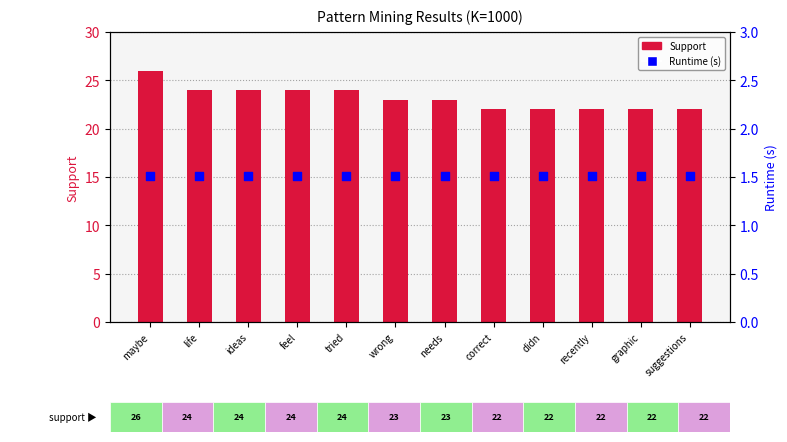

What is the total value across all series at life?

25.5